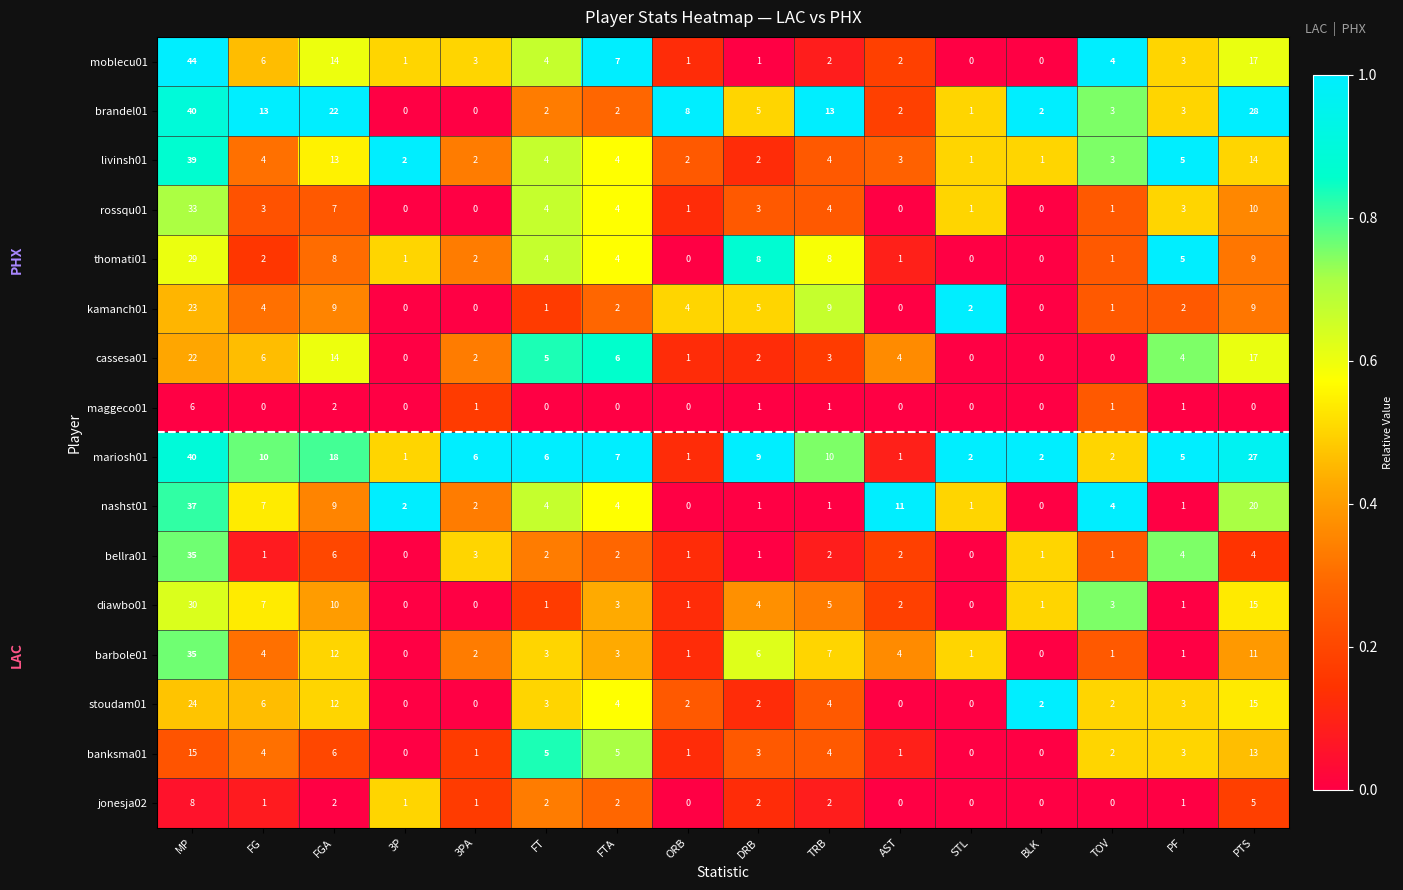

What is the spread (max minus min) of values at FGA?

20